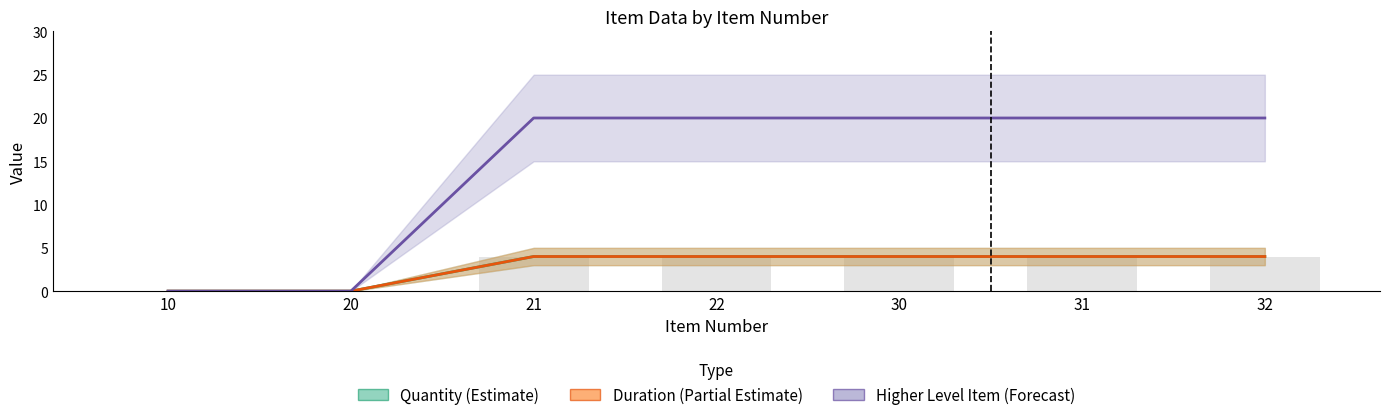

Which series changed the most between 20 and 32?

Higher Level Item (Forecast)